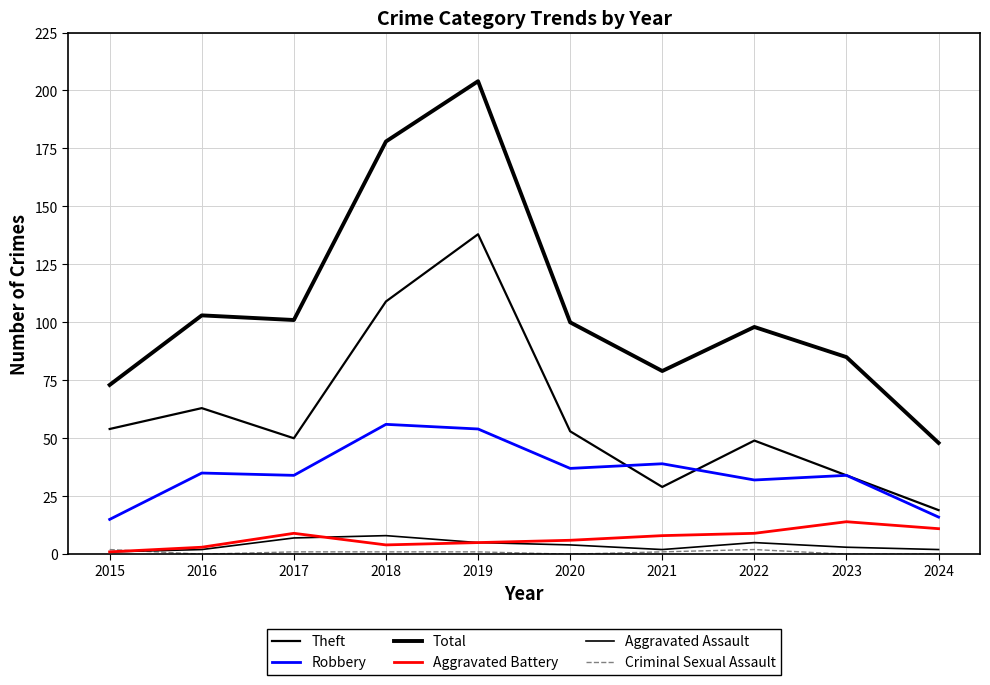

The Total series shows 85 at 2023. True or false?

True